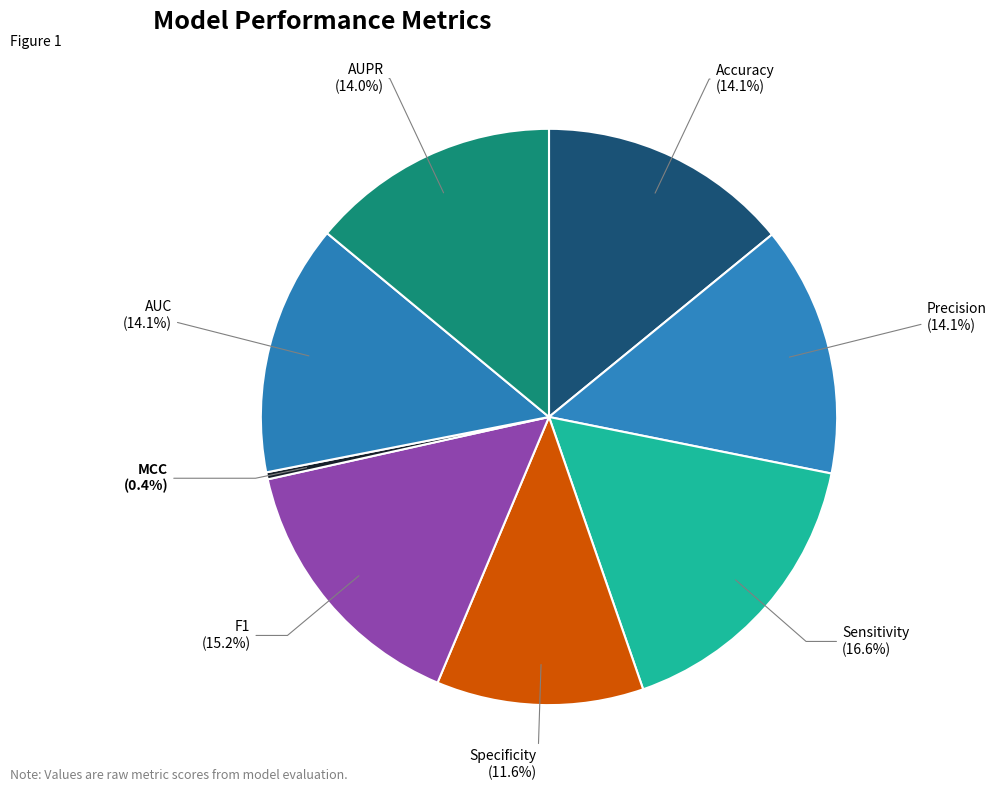

Which category has the smallest portion of the pie?

MCC